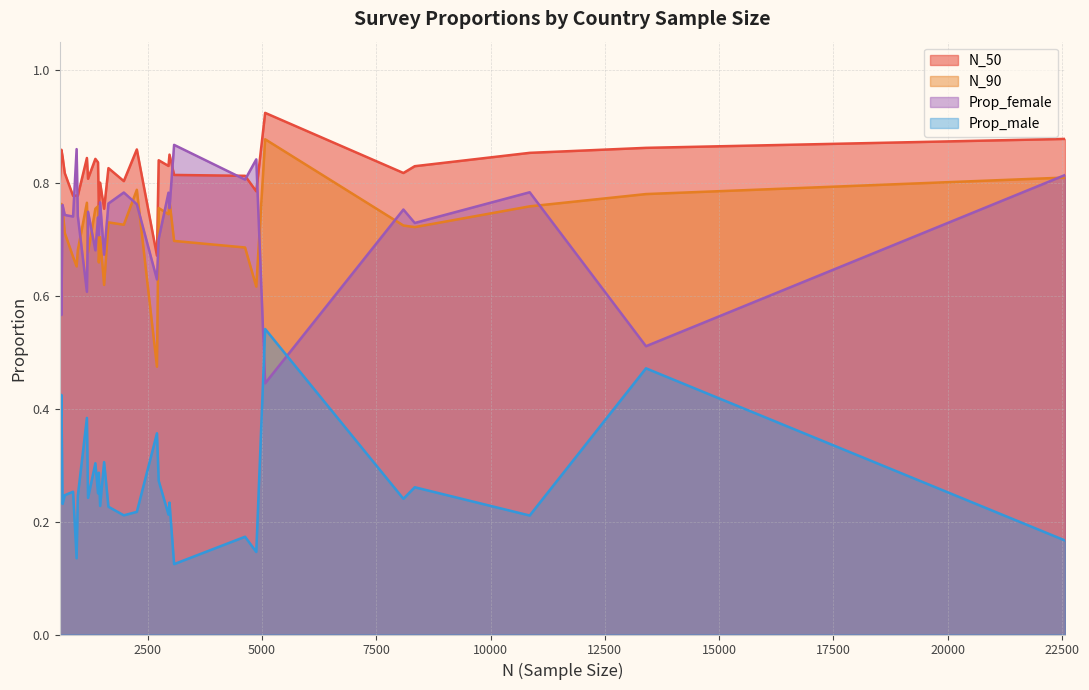

The N_50 series shows 0.9 at United States. True or false?

True